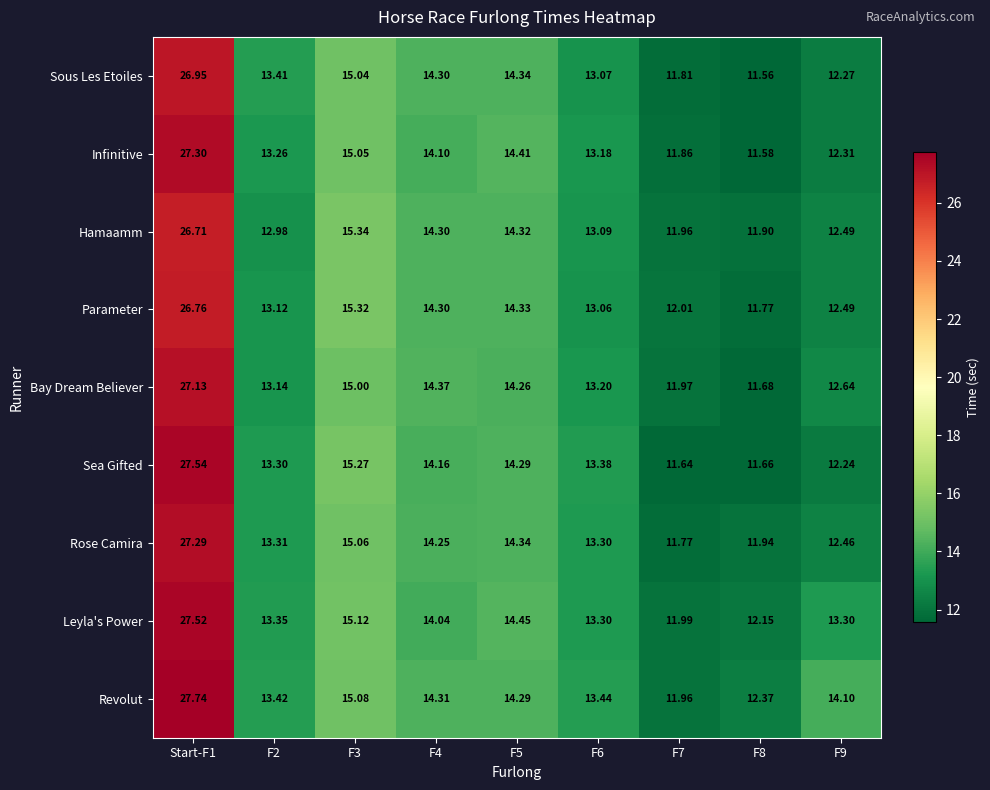

What is the total value across all series at F2?

119.3